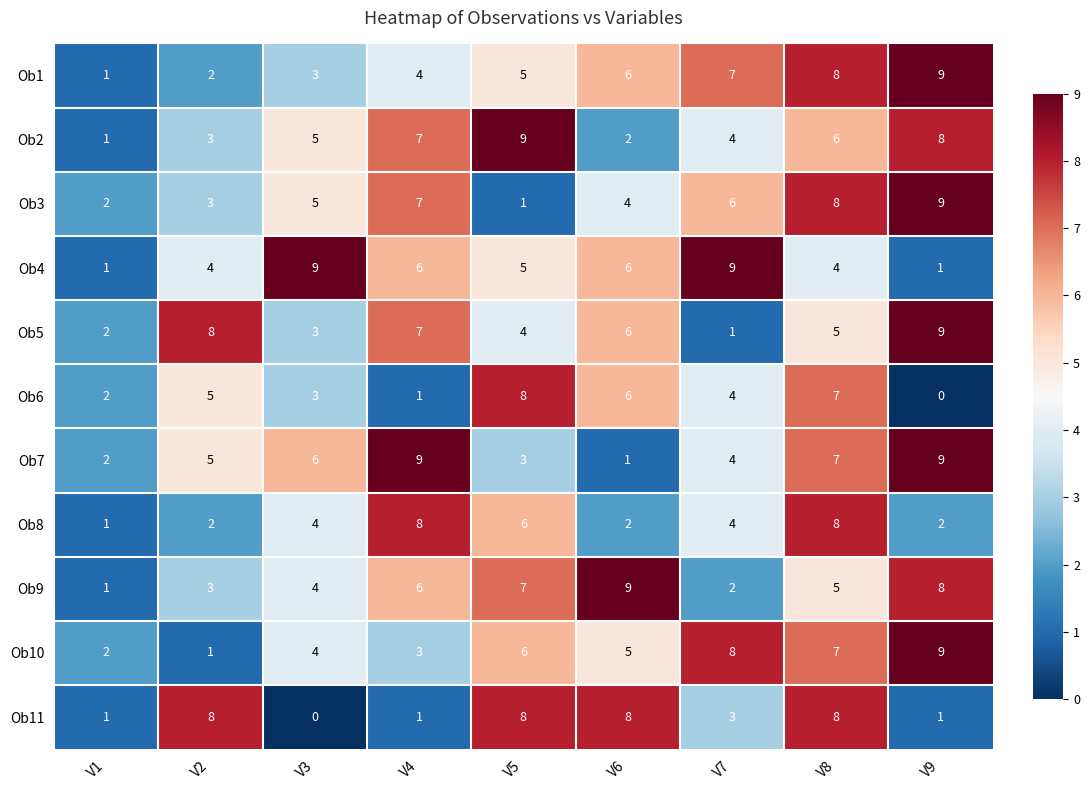

At which category is the sum across all series the highest?

V8